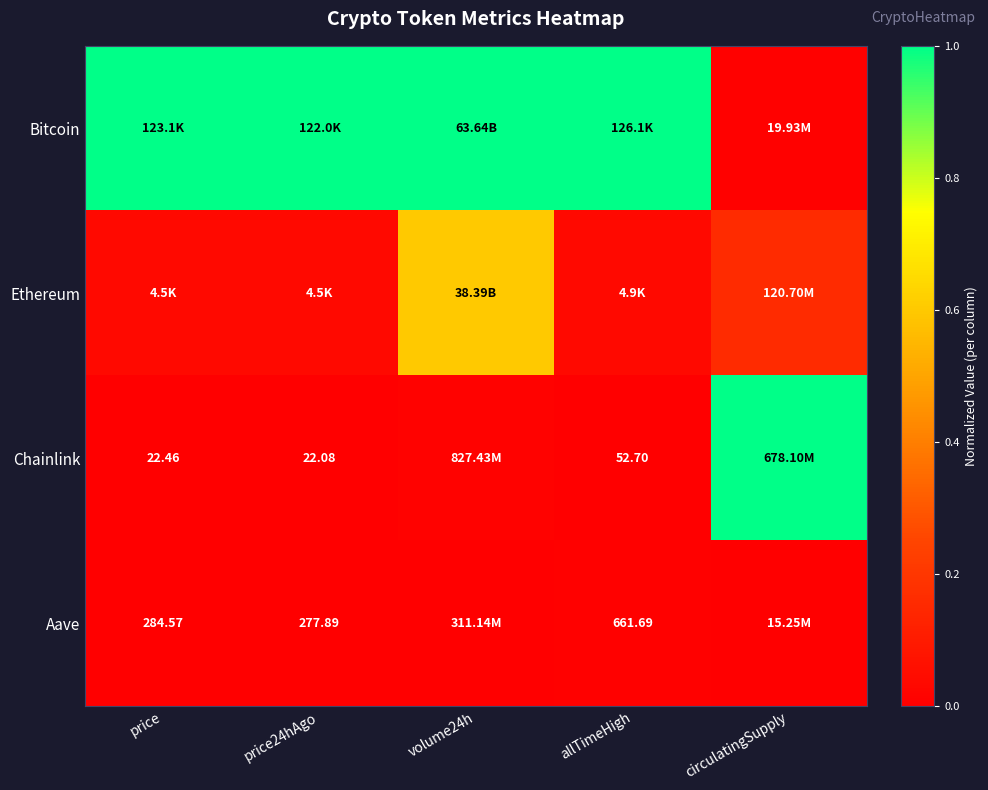

Which series changed the most between volume24h and circulatingSupply?

Bitcoin